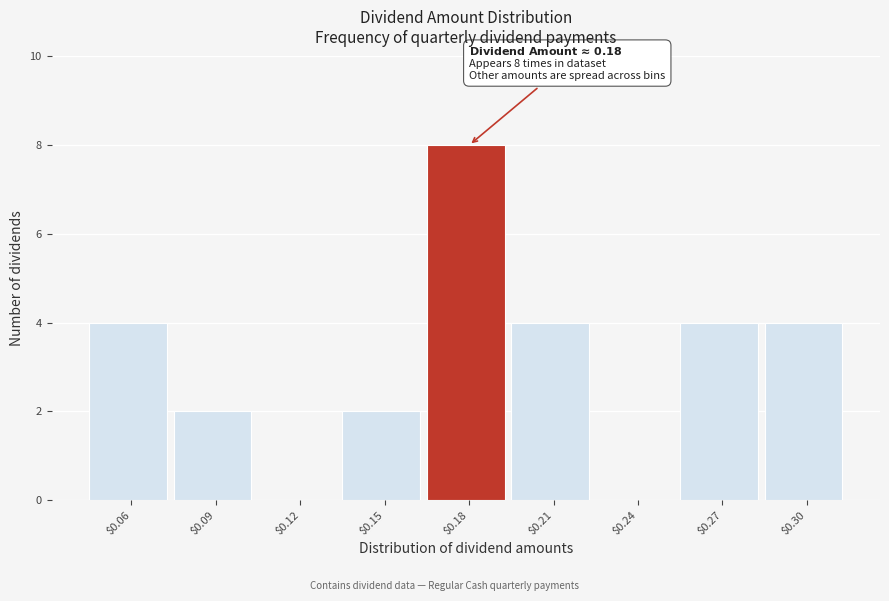

Over which range of the x-axis is the bar tallest?

0.165 to 0.195